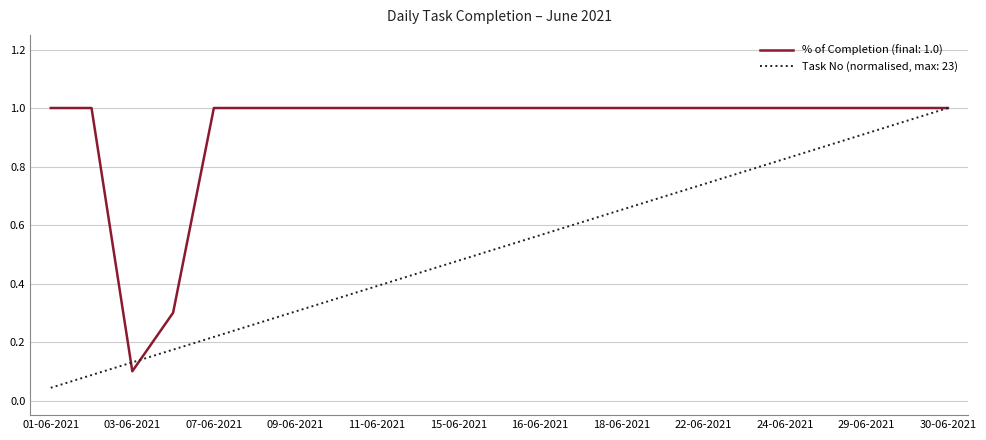

What are all the series names shown in the legend?

% of Completion (final: 1.0), Task No (normalised, max: 23)